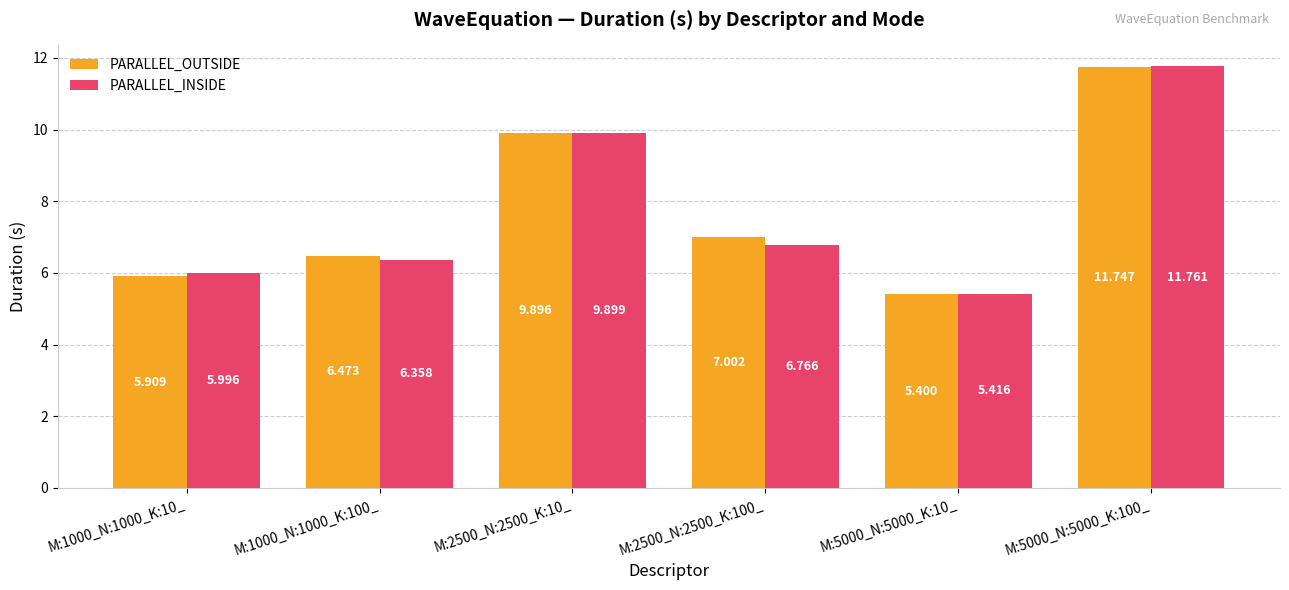

The PARALLEL_OUTSIDE series shows 11.7 at M:5000_N:5000_K:100_. True or false?

True